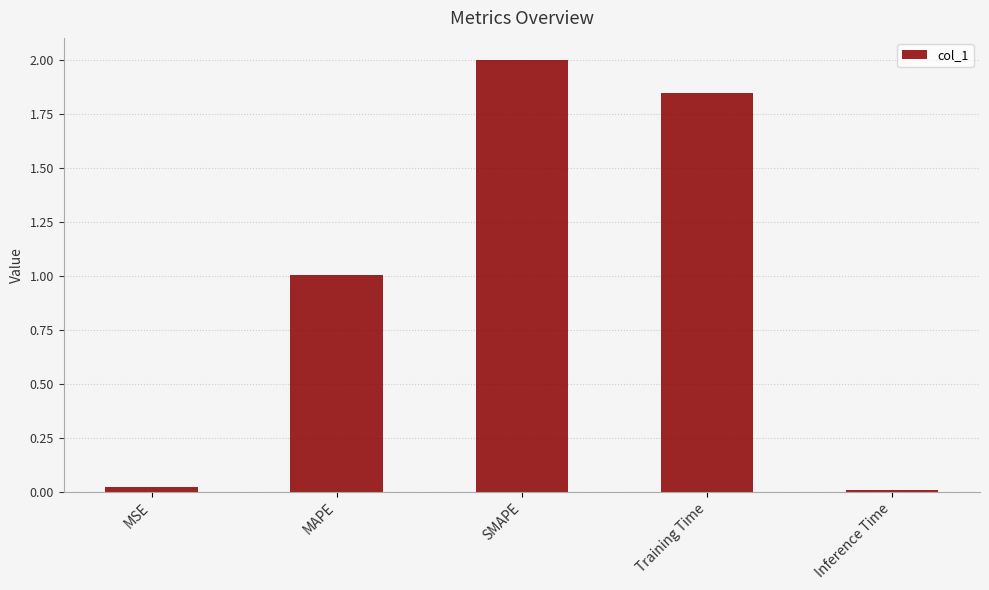

What is the change in value from Training Time to Inference Time?

-1.8